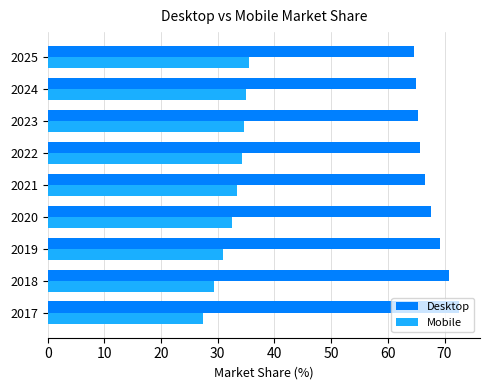

What is the lowest value of the Mobile series?

27.4